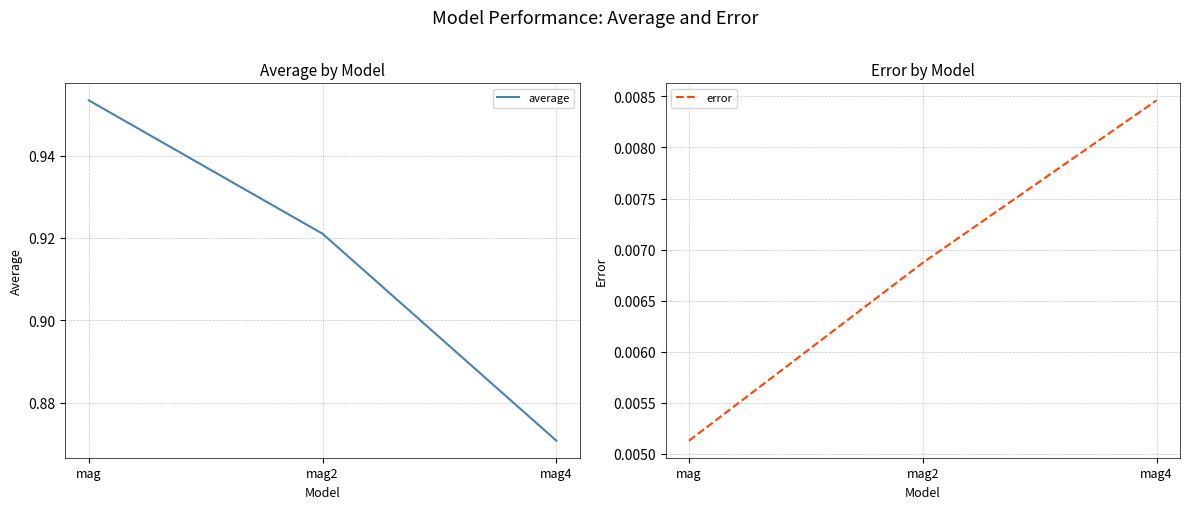

Reading left to right, list all the values displayed in this chart.

average: mag=1.0	mag2=0.9	mag4=0.9
error: mag=0.0	mag2=0.0	mag4=0.0